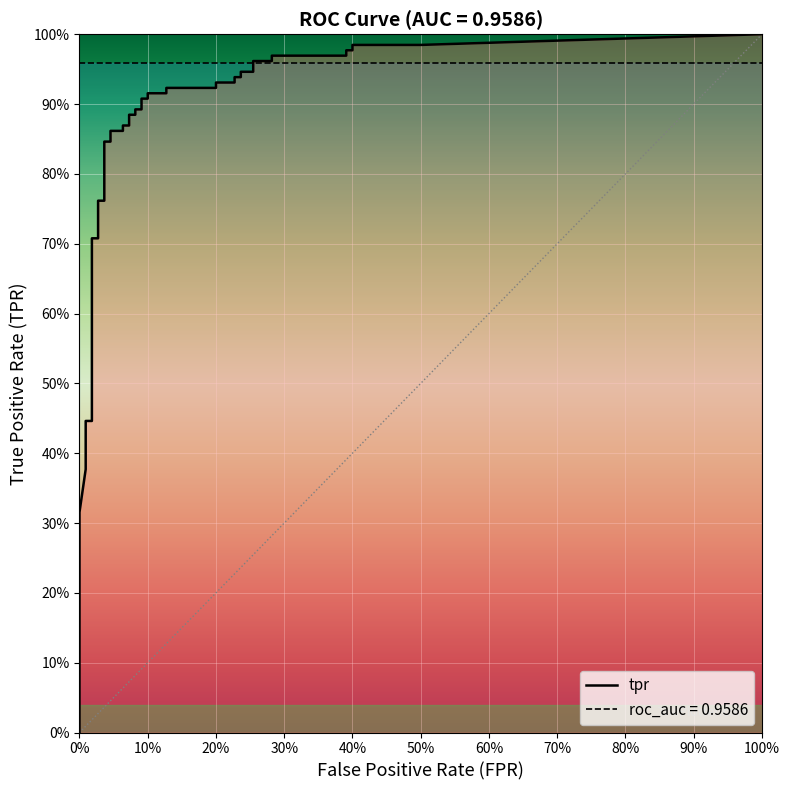

At which label does fpr reach its peak?

39